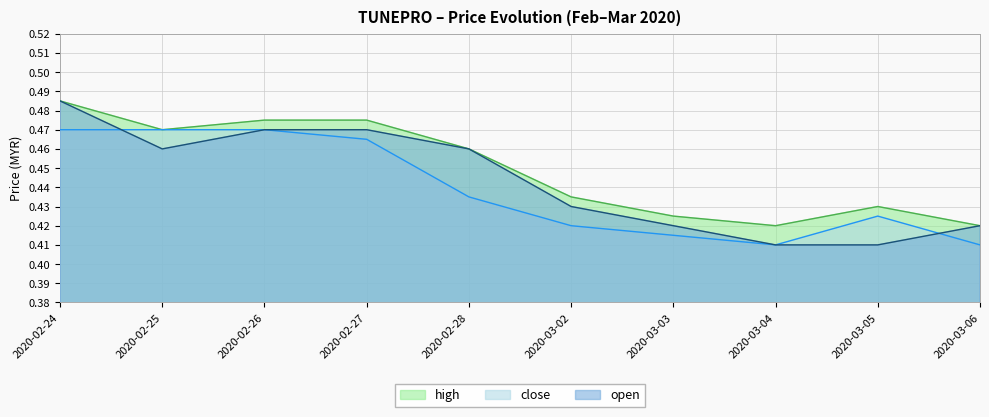

Does the chart have visible grid lines?

Yes